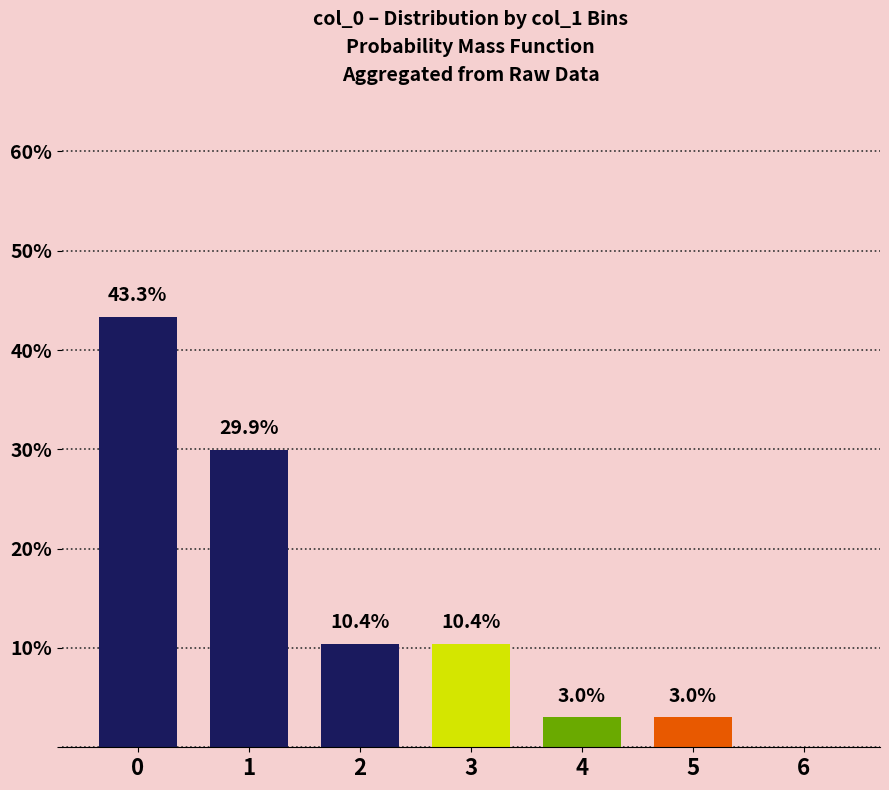

What is the sum of all values?

100.0